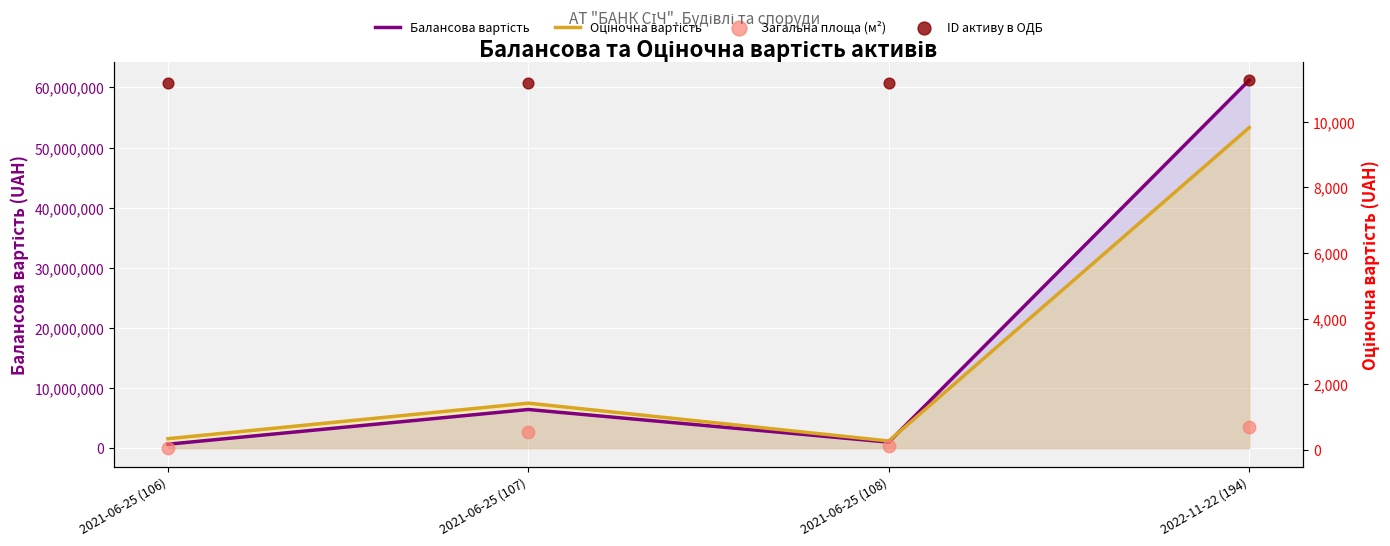

What are all the series names shown in the legend?

Балансова вартість, Оціночна вартість, Загальна площа (м²), ID активу в ОДБ